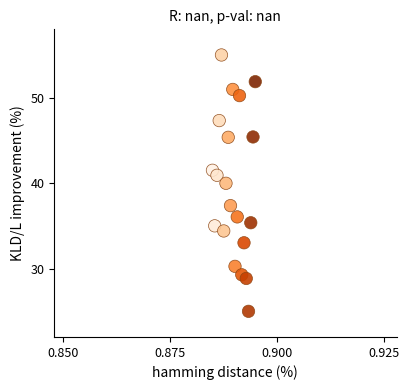

Count the number of points in this scatter plot.

20